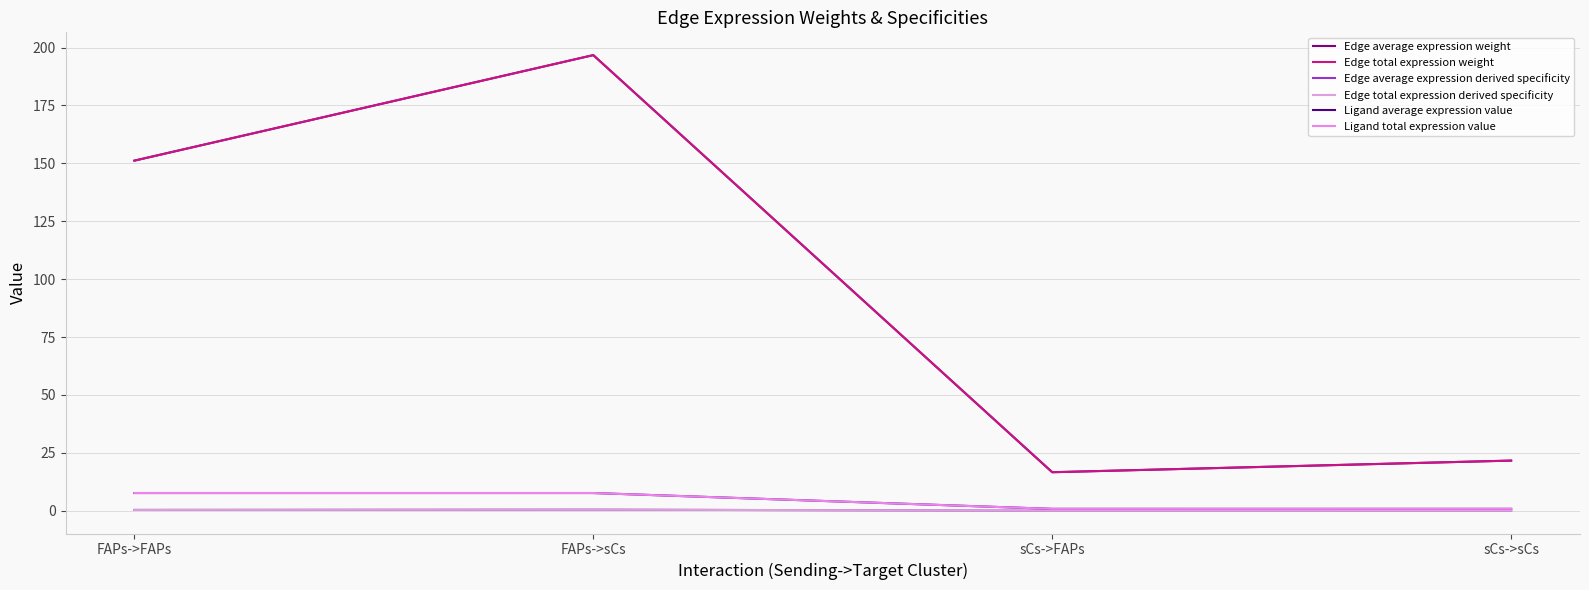

How many interior local valleys does the Edge total expression derived specificity series have?

1